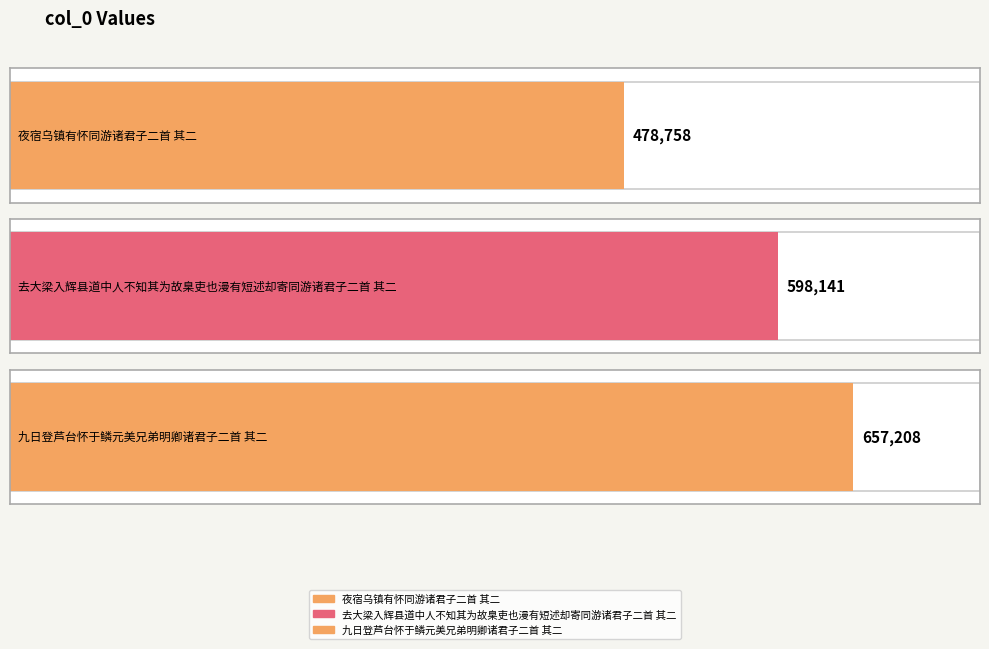

How many values are between 478758 and 657208?

3